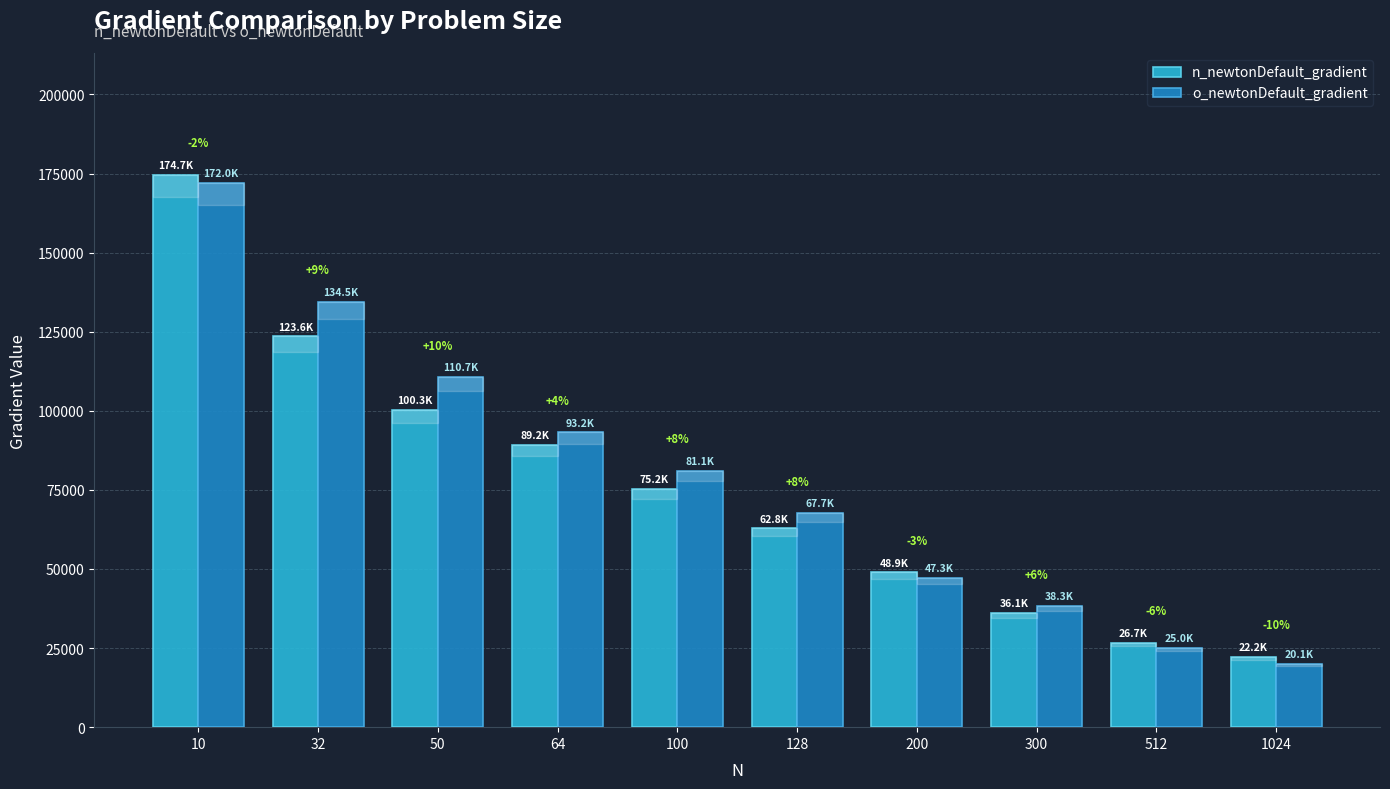

Reading left to right, what are all the values shown in this chart?

n_newtonDefault_gradient: 174668.6	123550.7	100262.6	89181.3	75218.3	62831.5	48942.7	36069.2	26694.0	22243.4
o_newtonDefault_gradient: 172035.2	134543.0	110691.6	93189.9	81106.2	67684.1	47263.2	38296.2	25009.1	20108.6